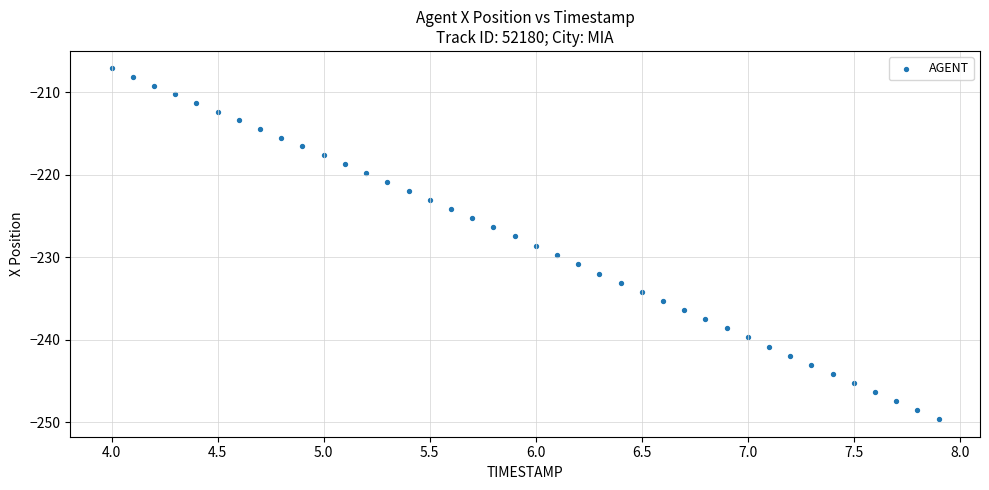

What is the range of Y values (max minus min)?

42.5